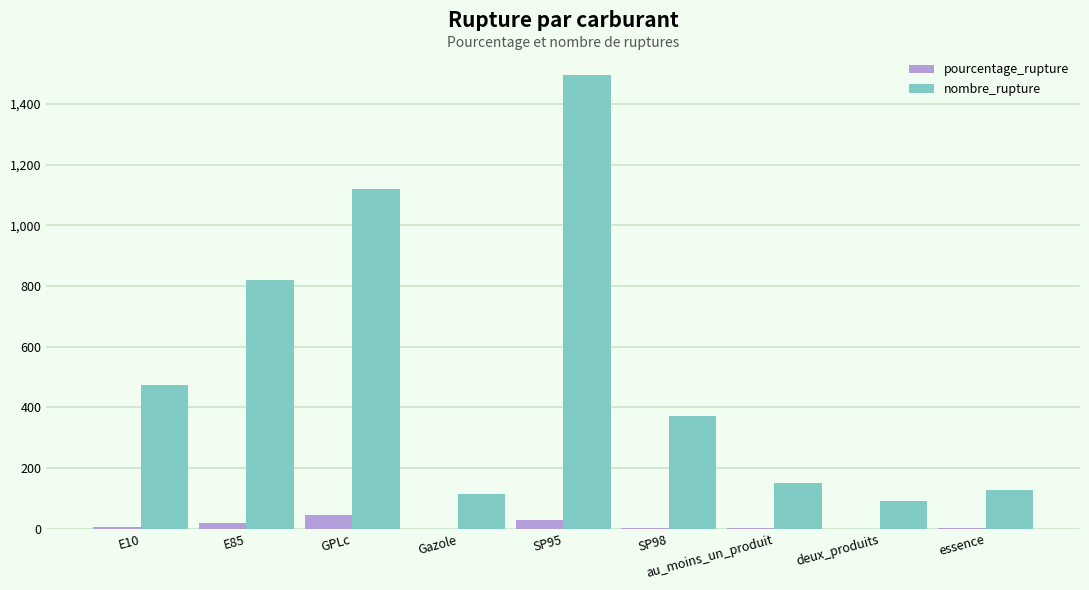

Where is nombre_rupture nearest to the value 794?

E85